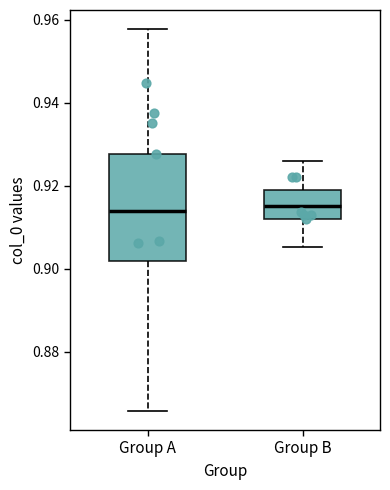

Where does the lower whisker of the box for Group B end on the y-axis? The values are not printed on the chart, so give them approximately, as read against the axis.

0.906